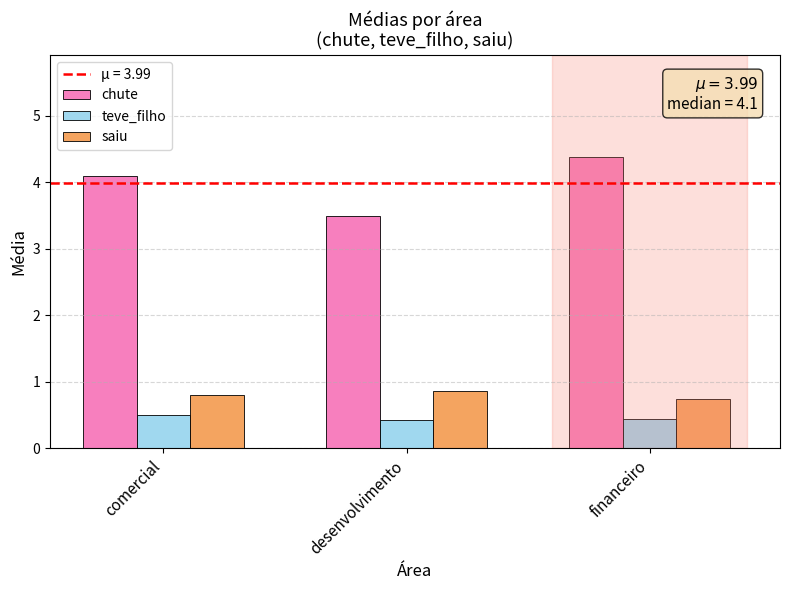

At which category is the sum across all series the highest?

financeiro